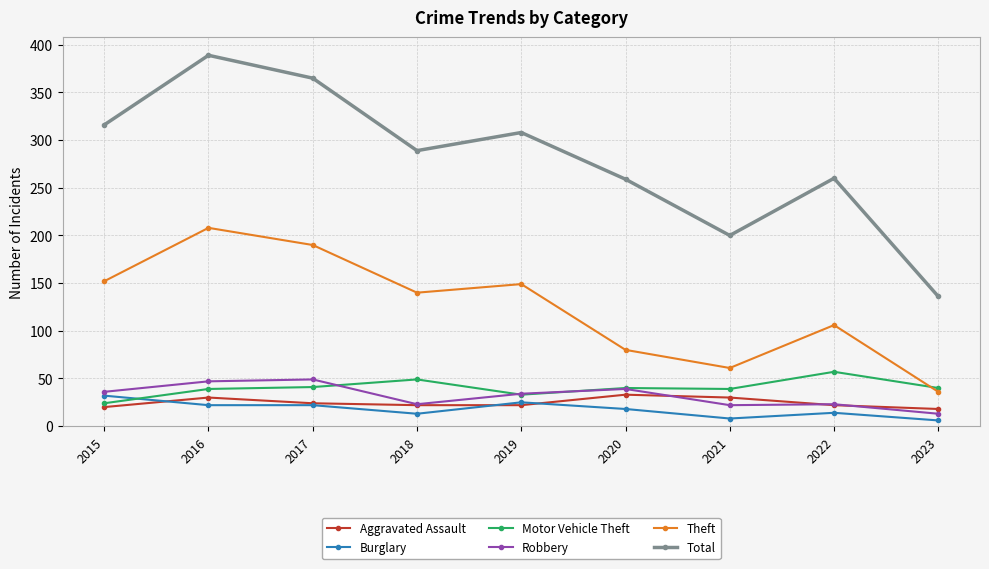

What is the minimum value for Aggravated Assault?

18